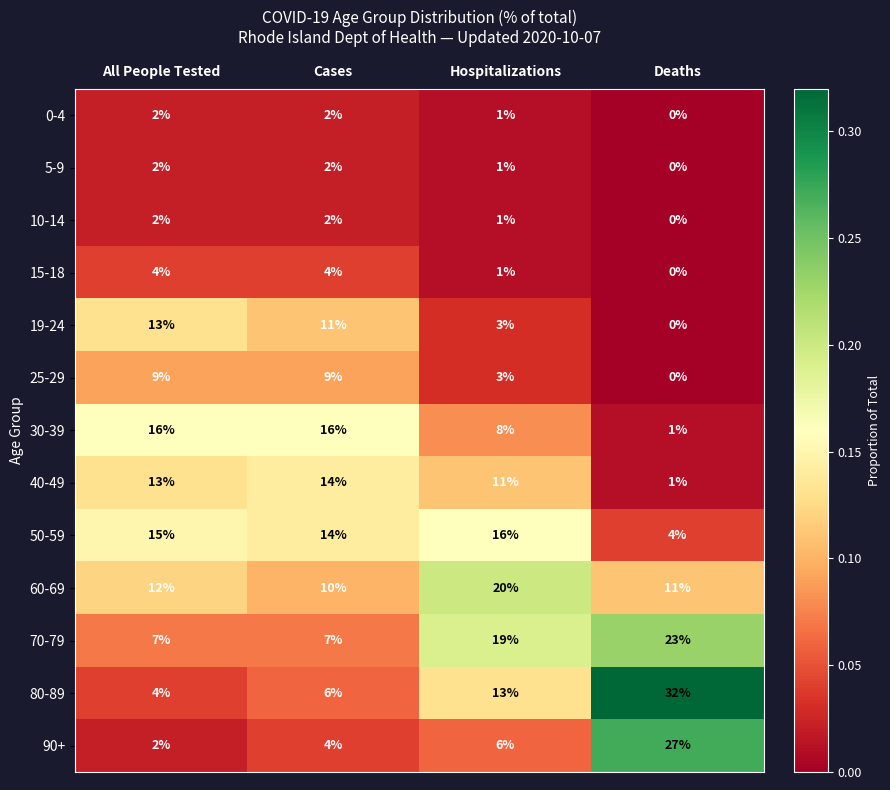

What is the maximum value shown in the chart?

32